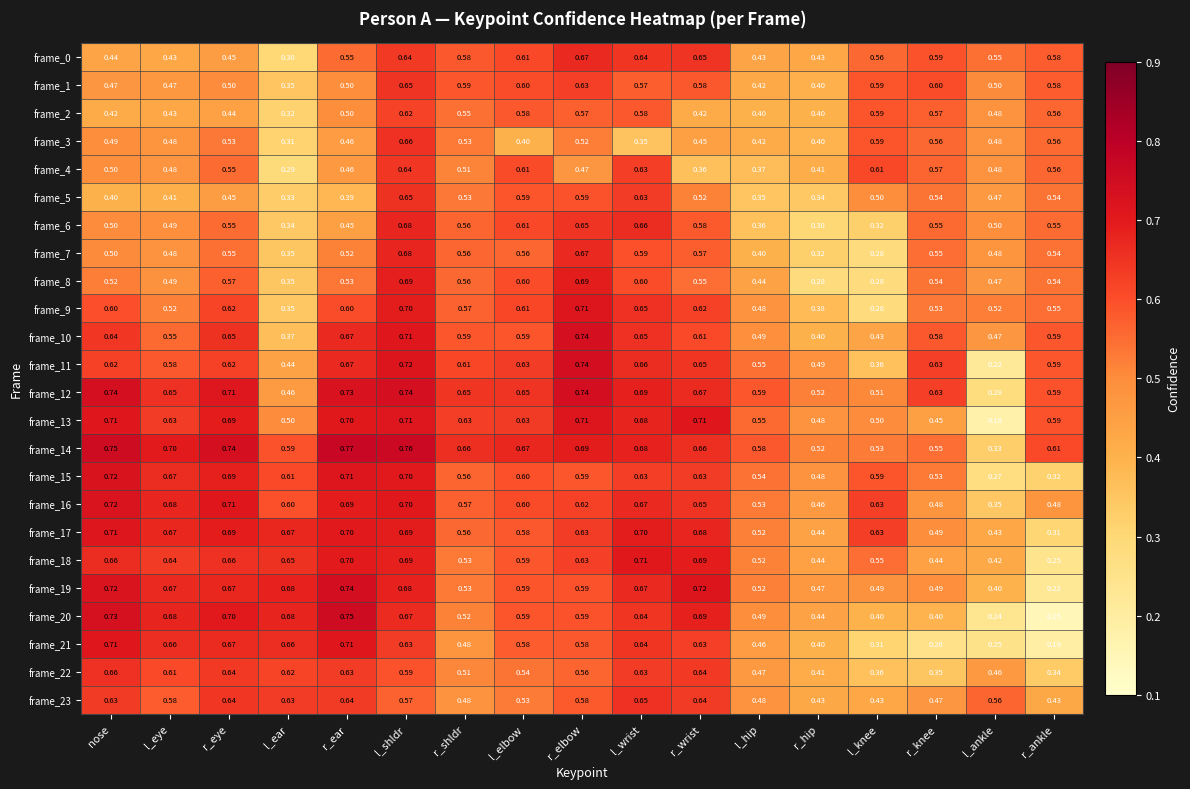

Which series changed the most between r_elbow and r_wrist?

frame_2